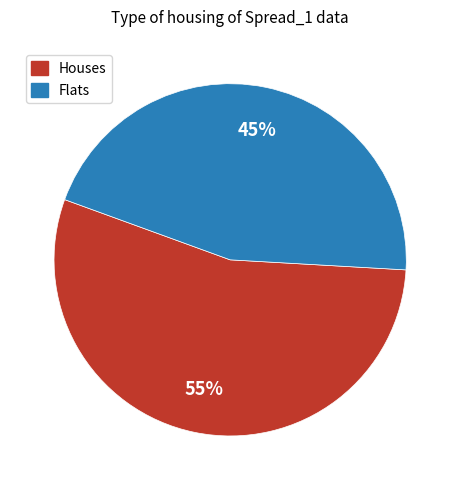

Is it true that Flats is 52% of the pie?

False